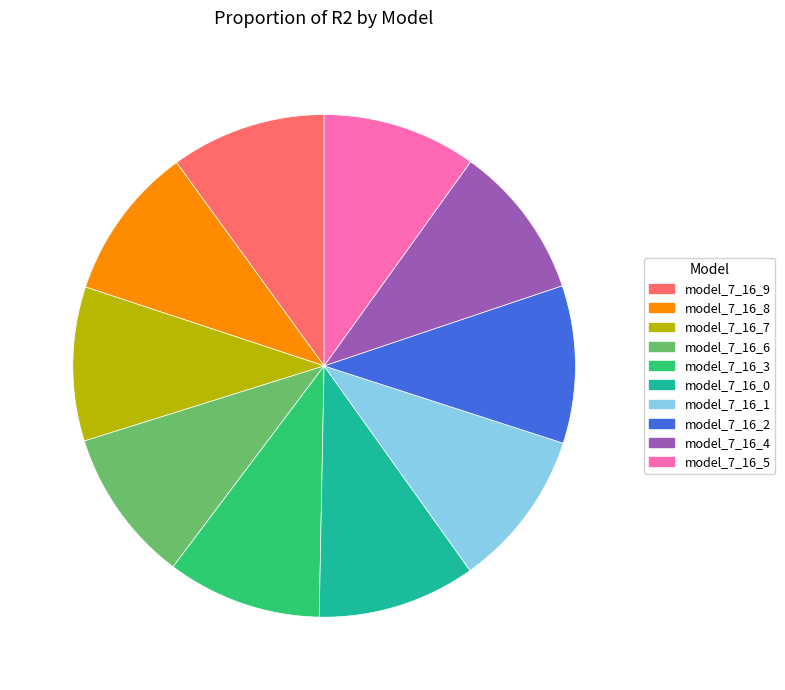

The model_7_16_4 slice represents 10% of the pie. True or false?

True